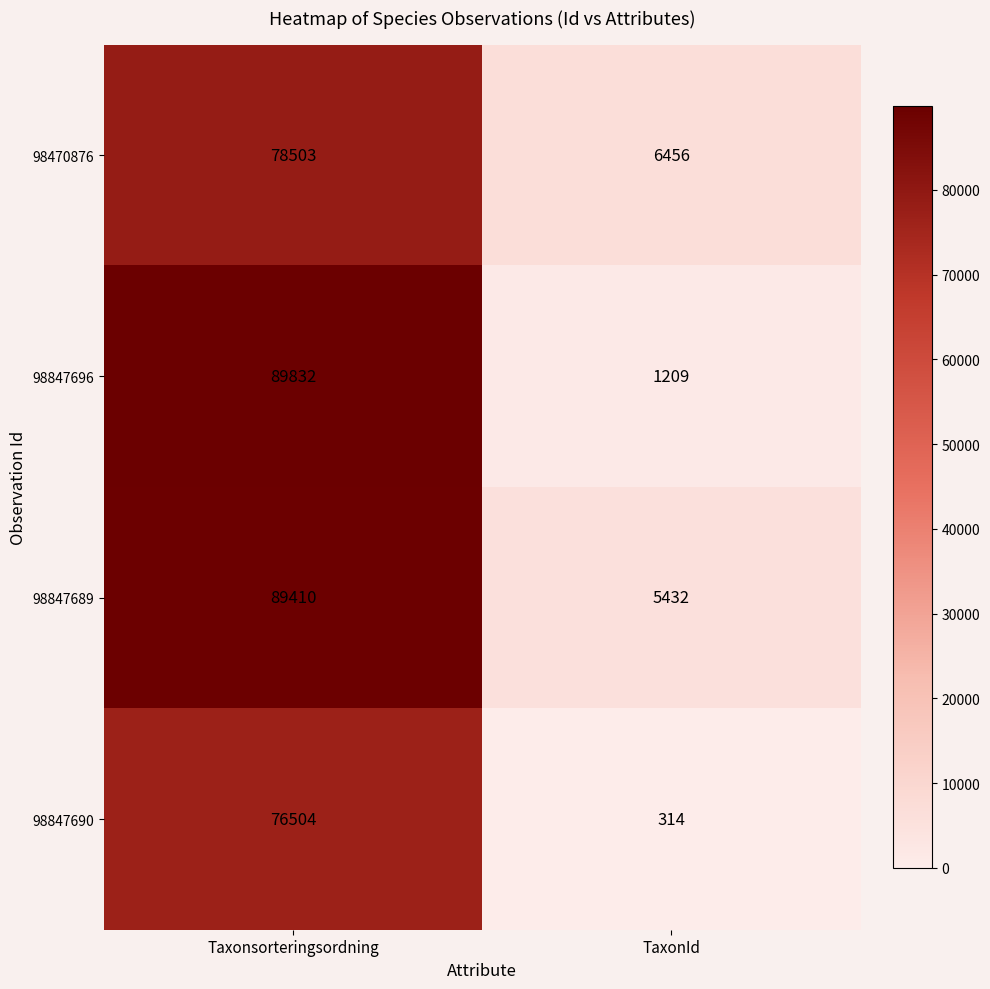

List the series in order of their overall mean, highest first.

98847689, 98847696, 98470876, 98847690